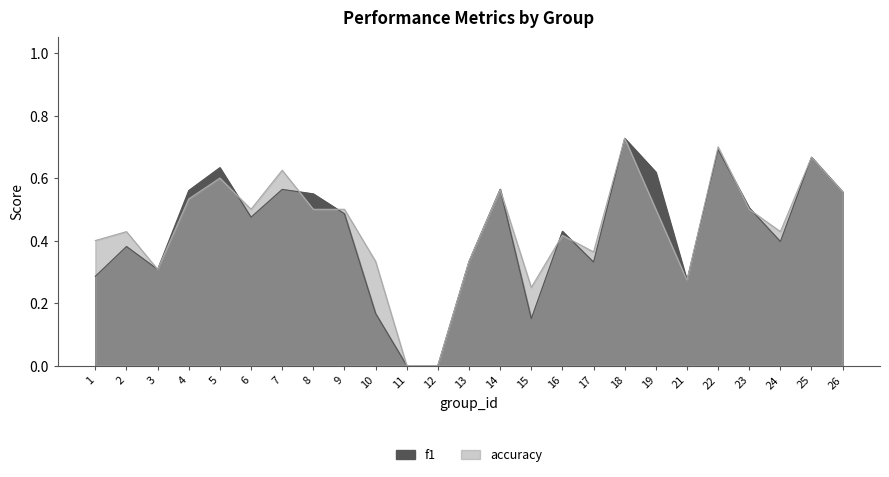

What is the difference between the maximum and minimum values in the f1 series?

0.7